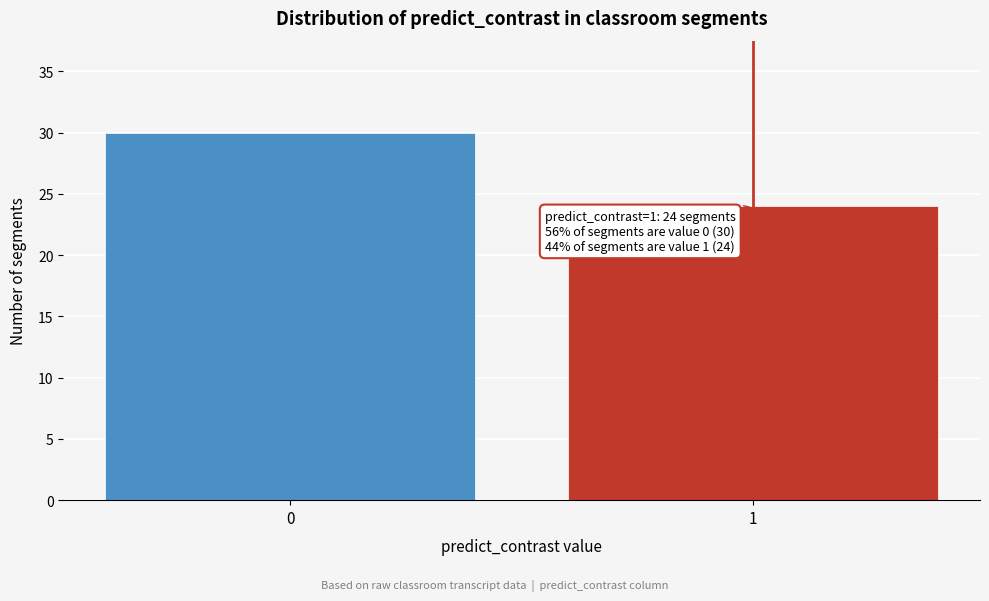

Reading left to right, transcribe all the data shown in this chart.

30	24